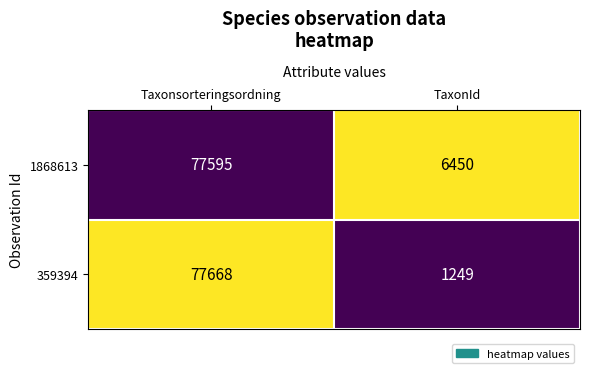

How many data points does each series have?

2